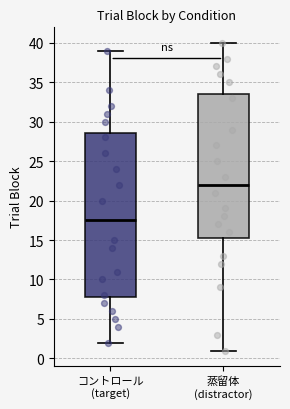

Comparing the boxes themselves (not the whiskers), which one is the tallest?

コントロール (target)